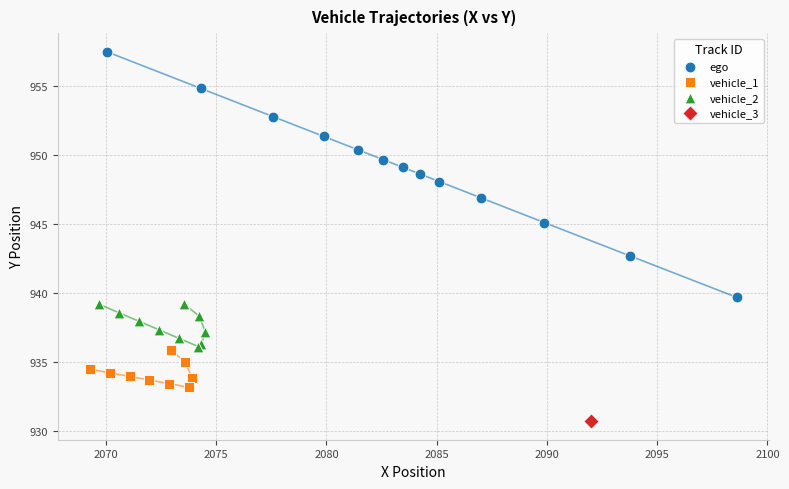

Which series contains the lowest Y value?

vehicle_3